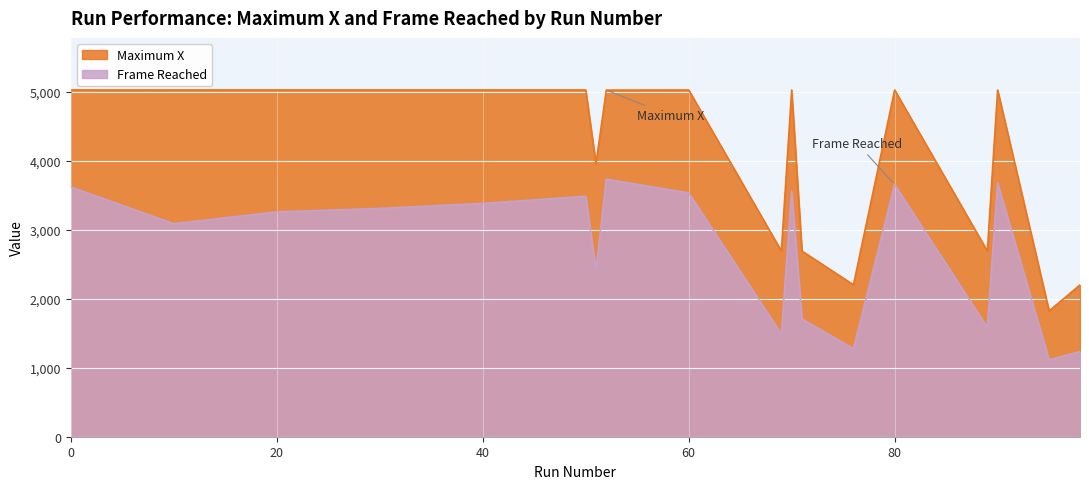

What is the approximate value of Frame Reached at 80?

3653